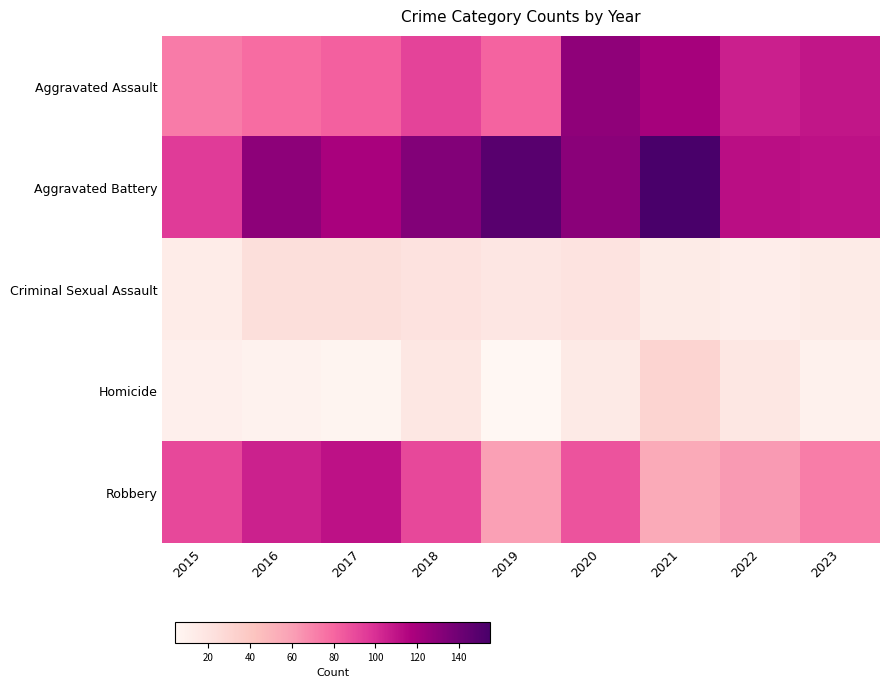

Between 2018 and 2021, which series saw the biggest shift?

Robbery